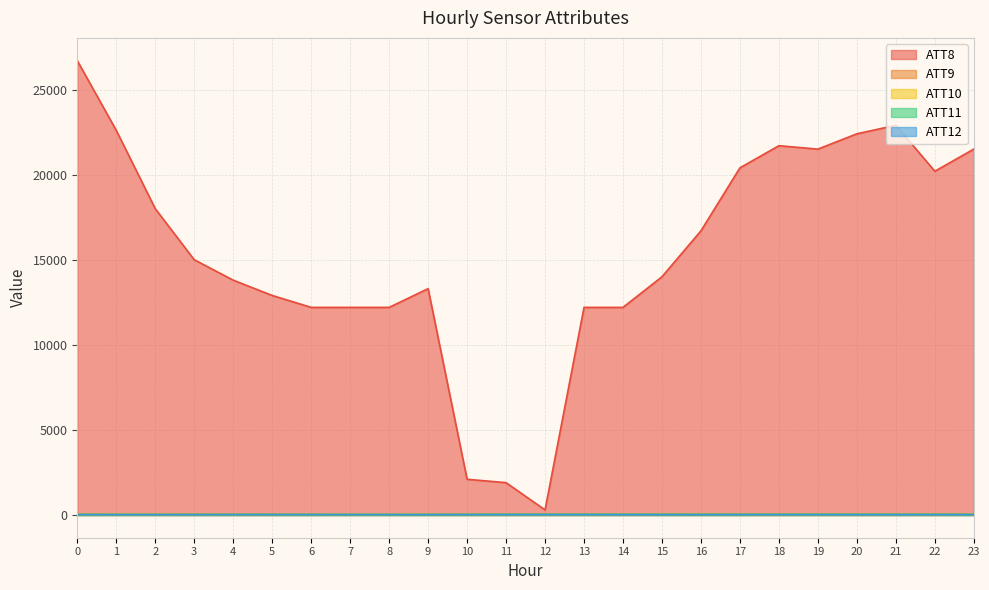

At how many categories does at least one series exceed 26011?

1